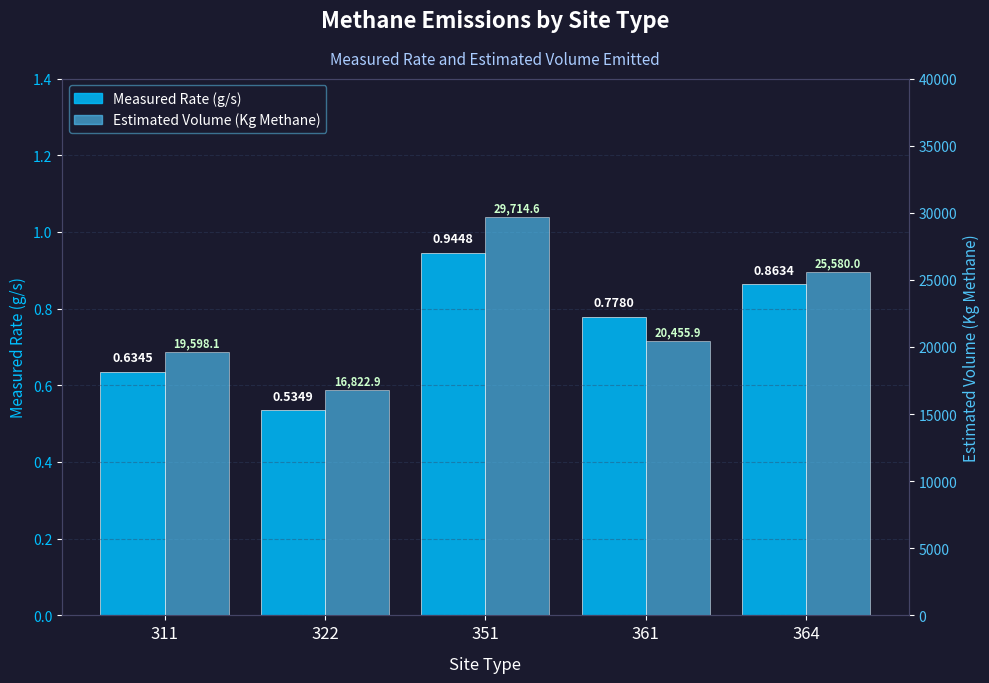

List the labels in order of Measured Rate (g/s) value, largest first.

351, 364, 361, 311, 322